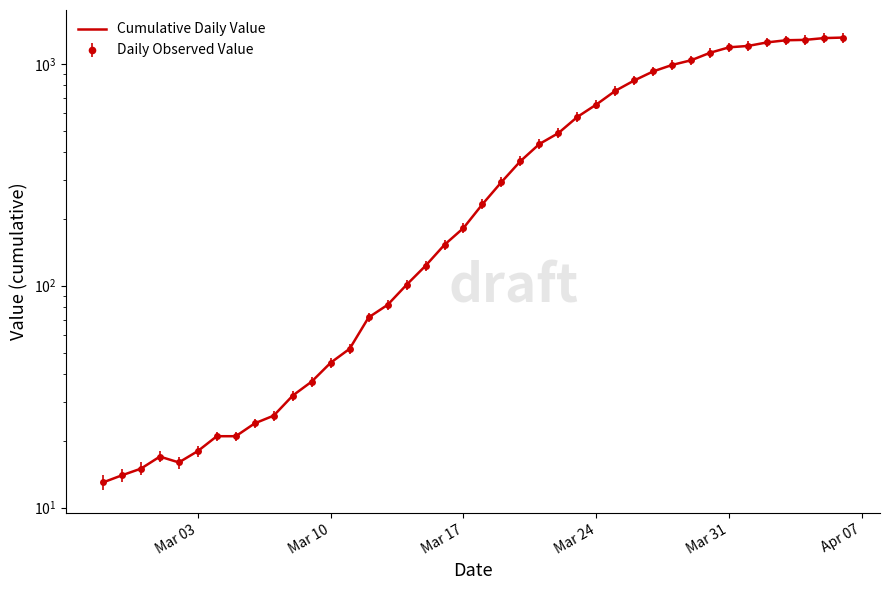

How many points are lower than both their immediate neighbors (excluding endpoints)?

1